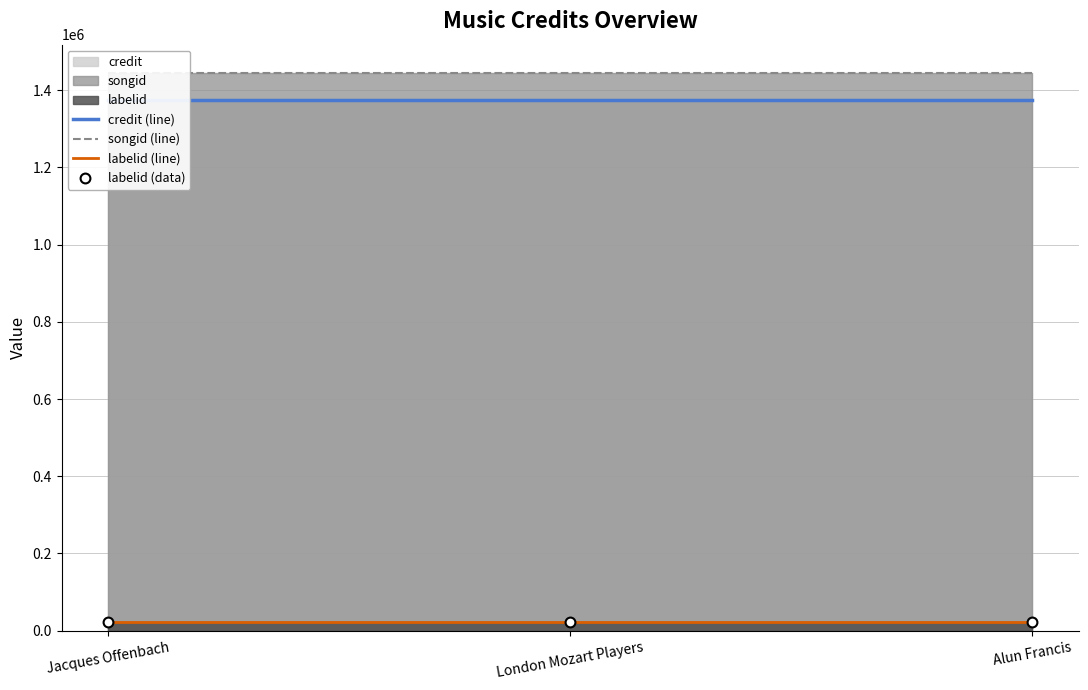

Which series has the largest total across all categories?

songid (line)